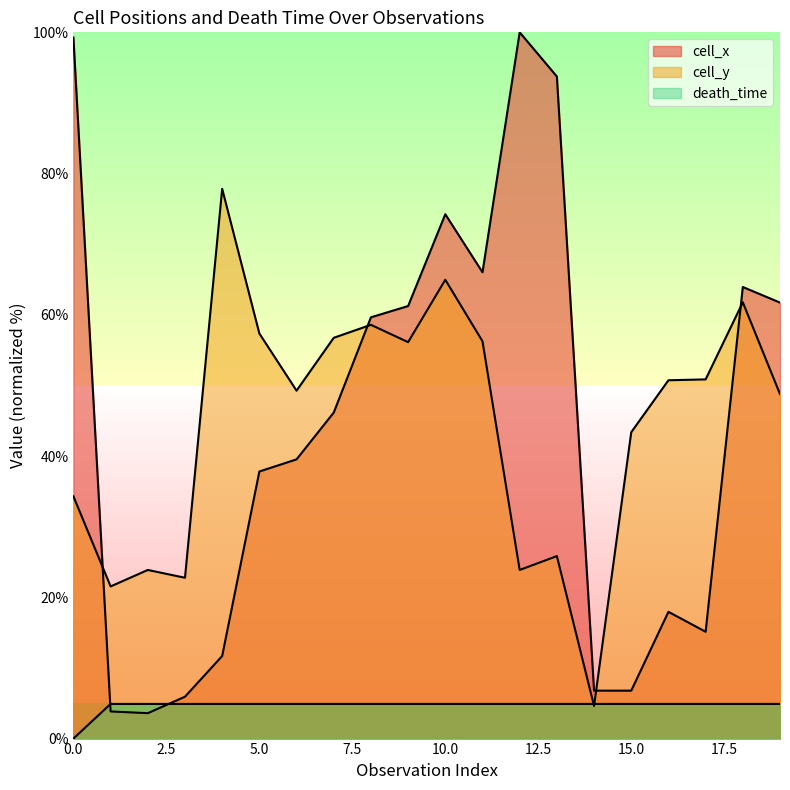

How many interior local valleys does the cell_y series have?

6